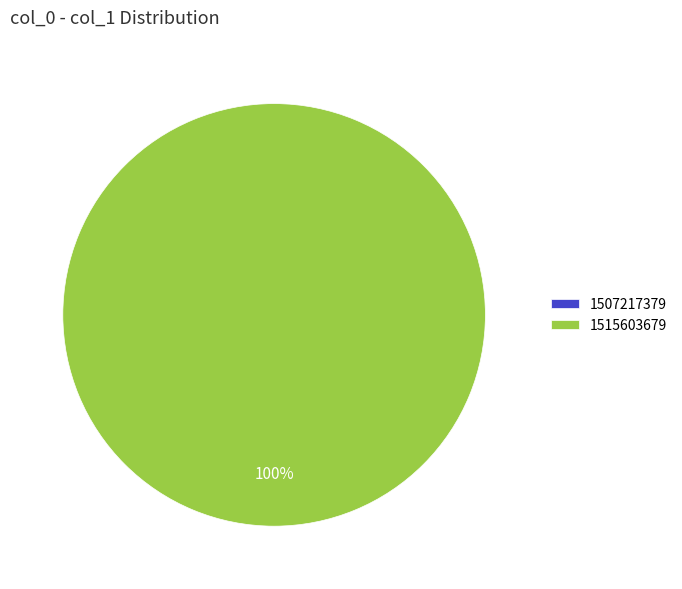

To the nearest percent, what percentage of the pie is 1515603679?

100%